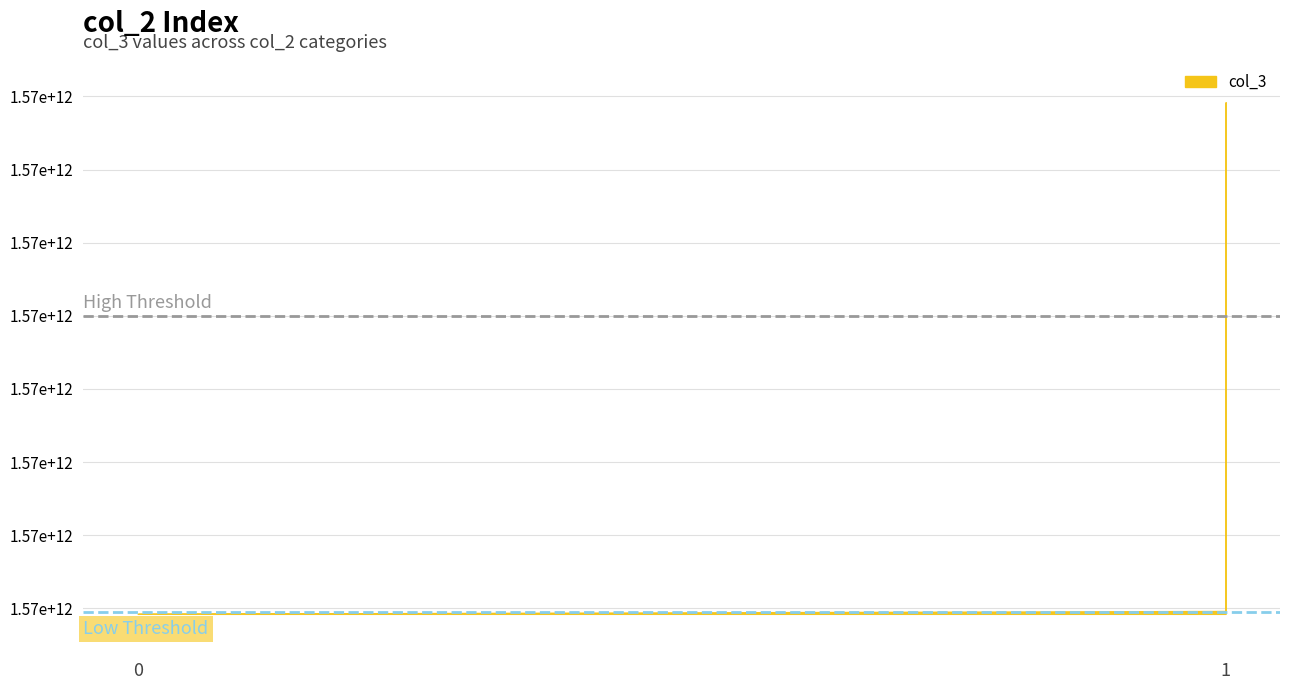

At which category does the chart reach its peak across all series?

1